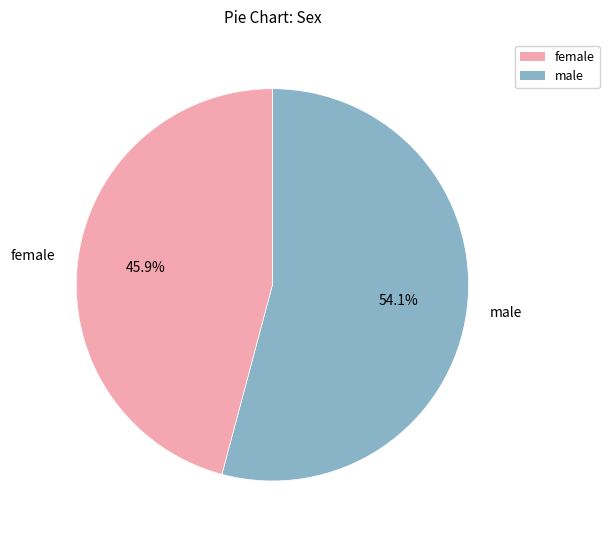

What percentage do female and male together represent?

100.0%